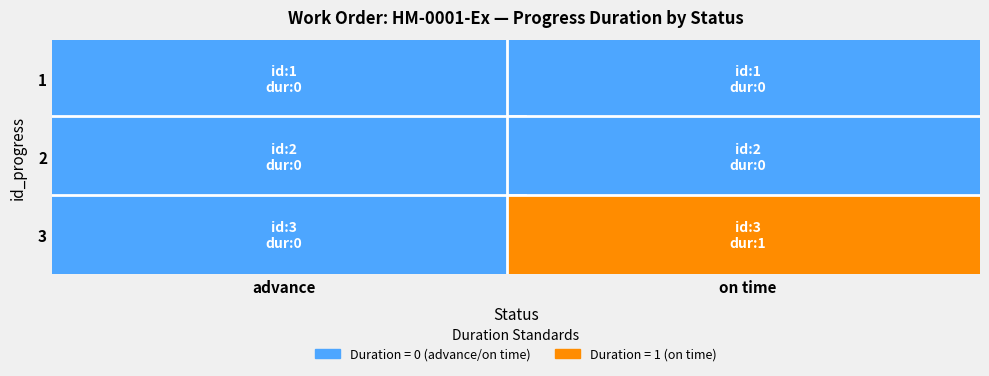

Which has a higher value, on time or advance?

on time